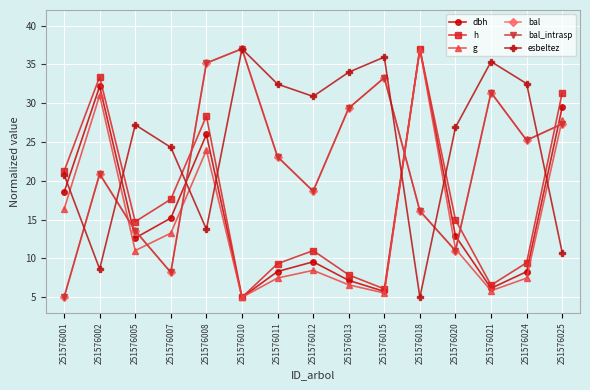

What is the maximum value for h?

37.0